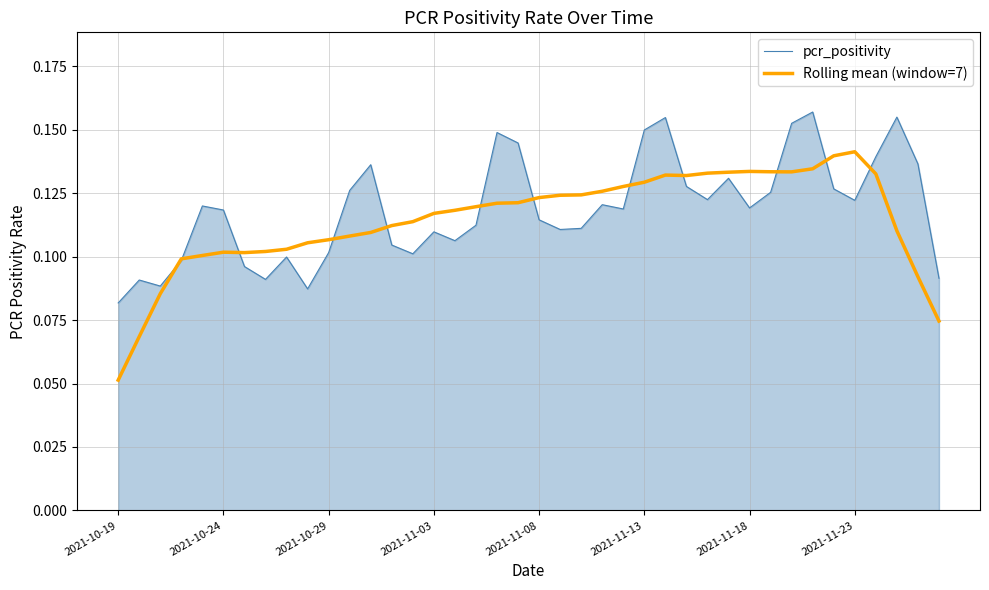

Rank the series by their maximum value, from highest to lowest.

pcr_positivity, Rolling mean (window=7)